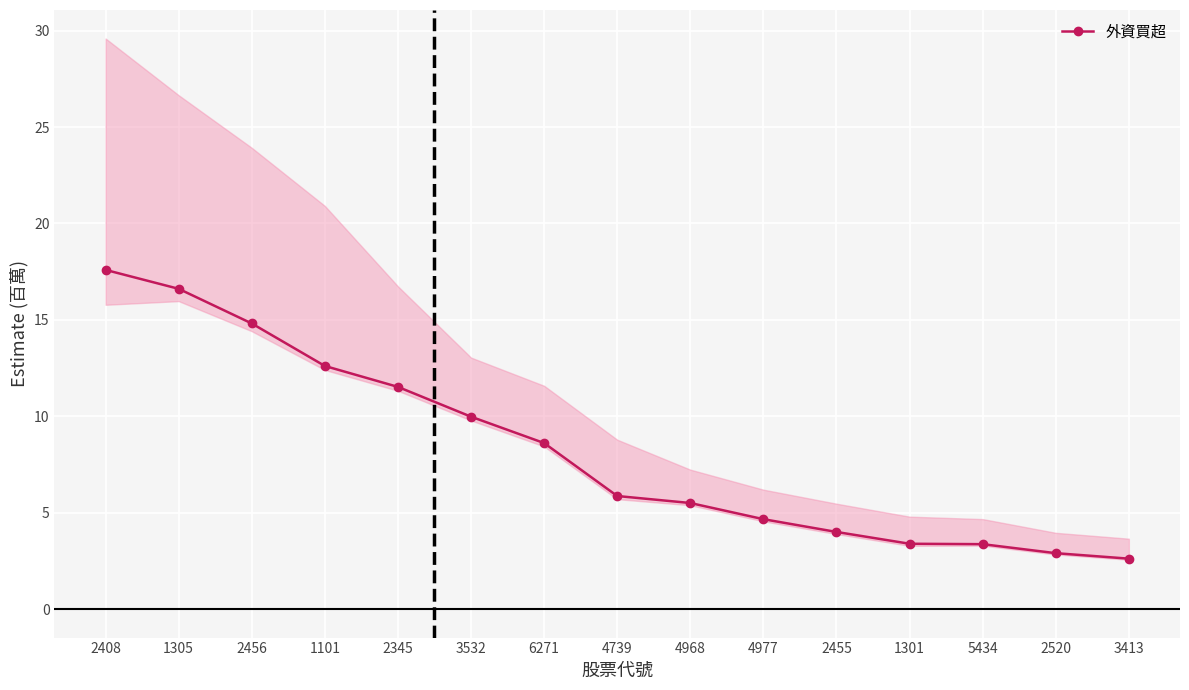

The chart shows a value of 2.1 at 4968. True or false?

False